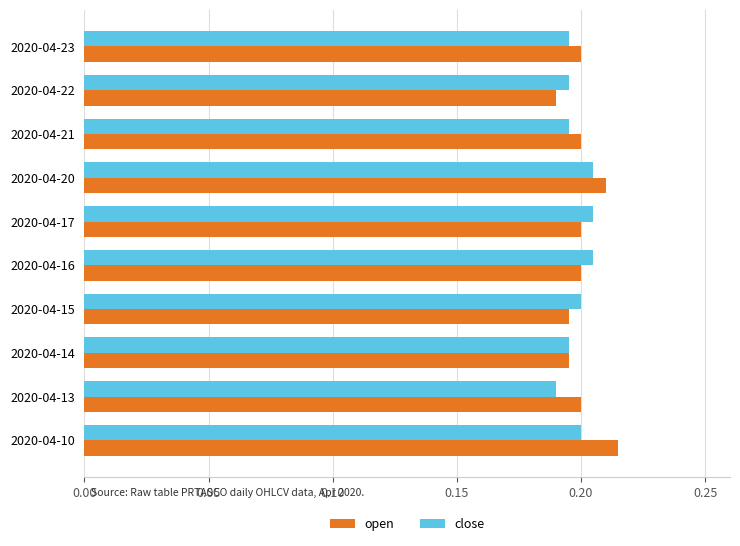

Rank the series by their maximum value, from highest to lowest.

open, close